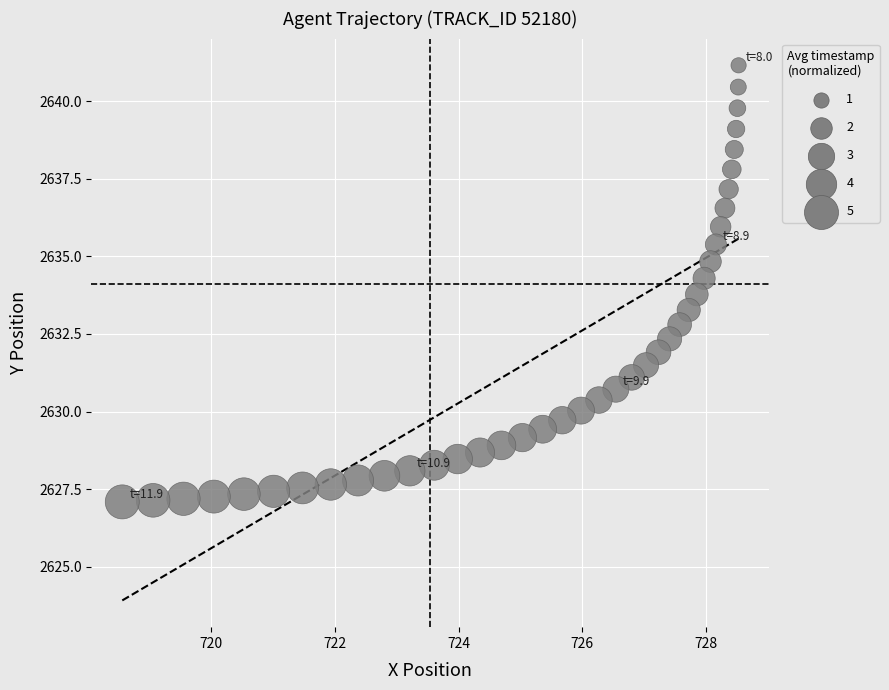

What is the range of X values (max minus min)?

10.0